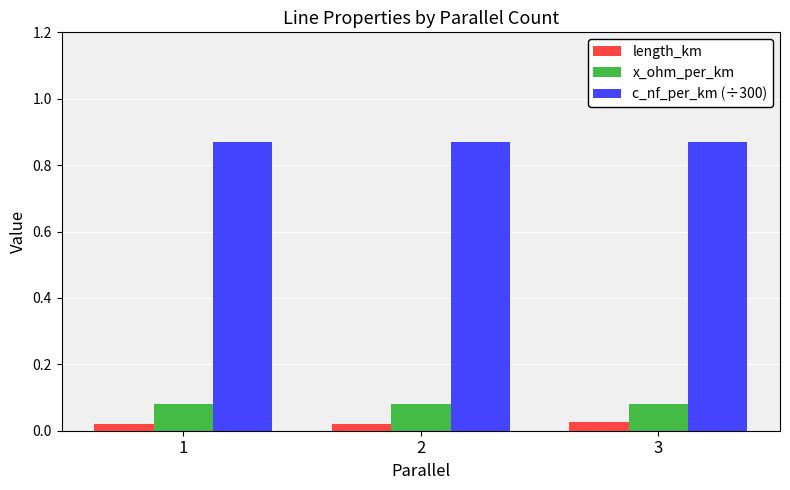

The value of c_nf_per_km (÷300) at 3 is 1.2. True or false?

False